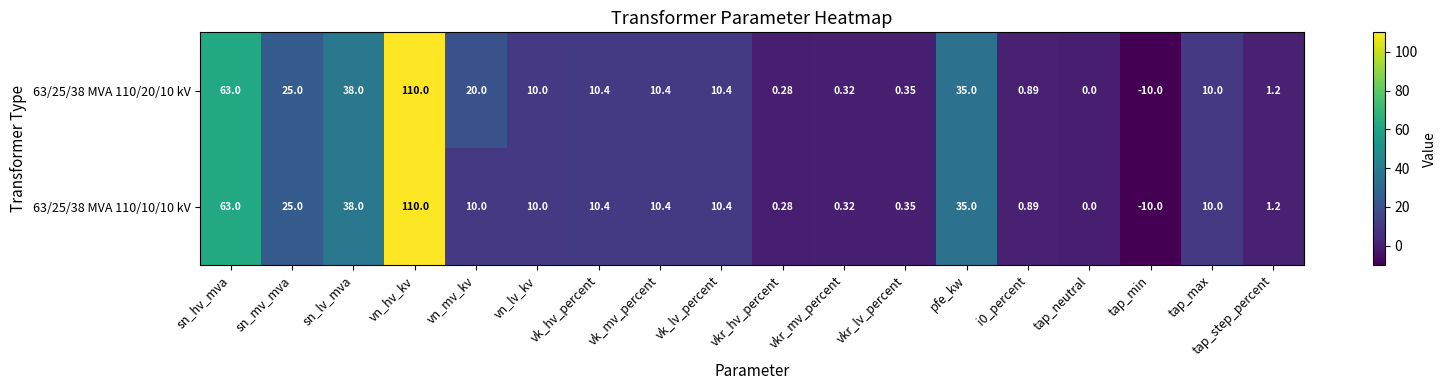

Which category has the highest value across all series?

vn_hv_kv